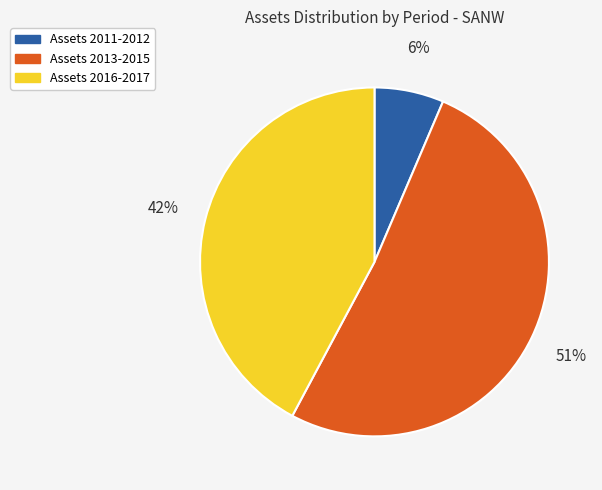

Does any single category account for the majority?

Yes